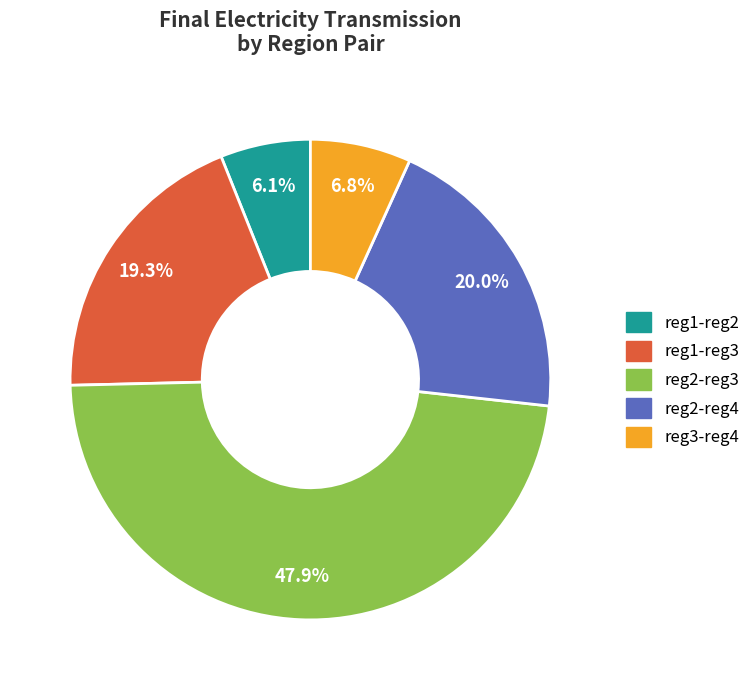

Is there any slice that represents more than half of the pie?

No